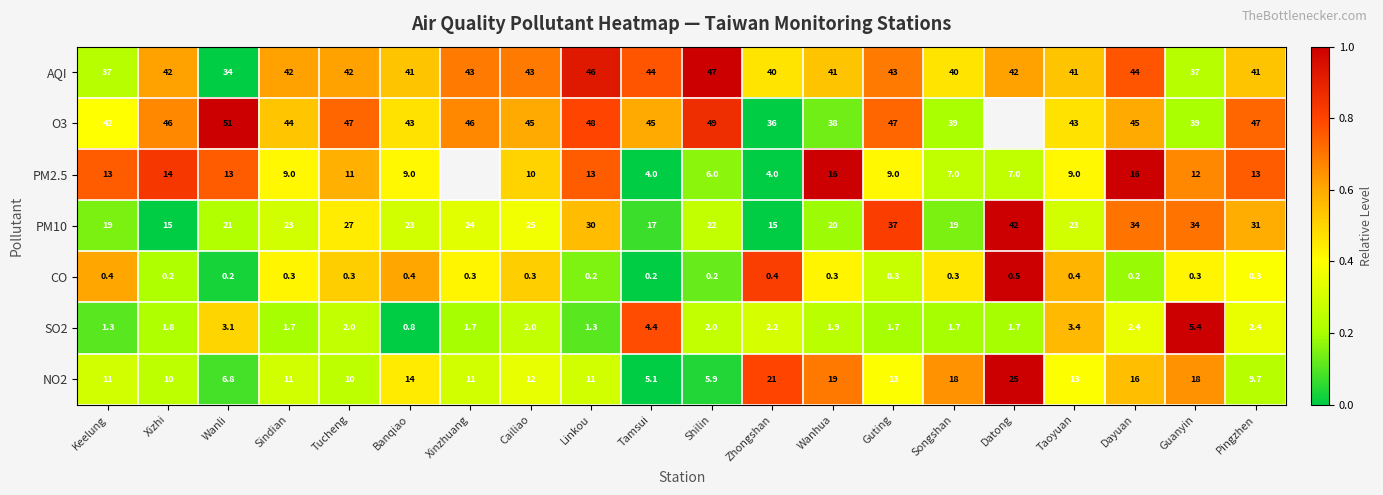

True or false: NO2 has a value of 0.1 at Sindian.

False